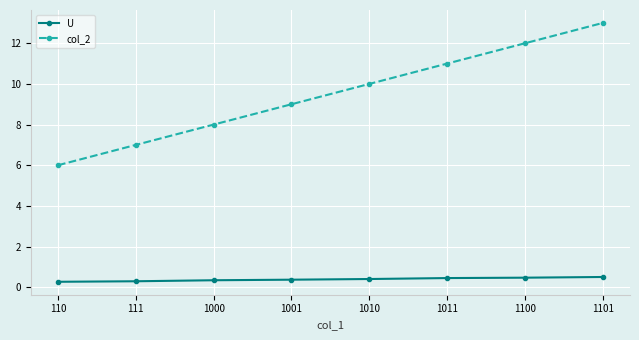

What is the difference between the col_2 values at 1001 and 1011?

2.0